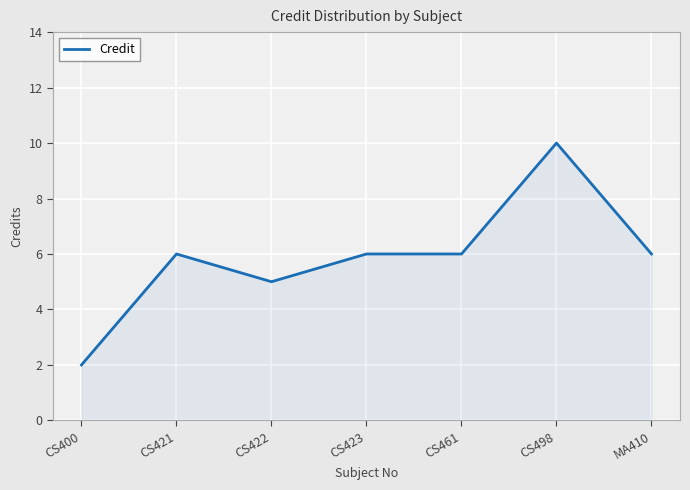

What is the greatest value displayed?

10